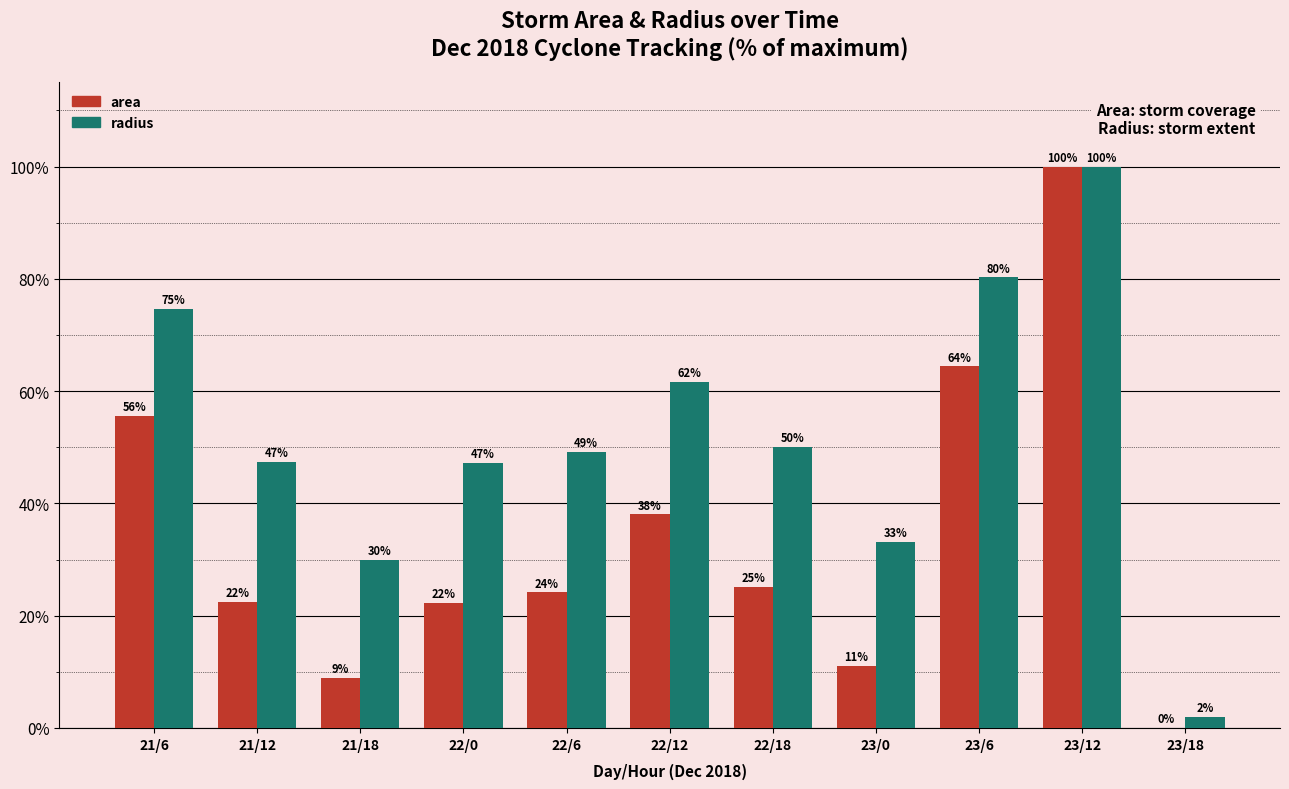

Where is area nearest to the value 50?

21/6